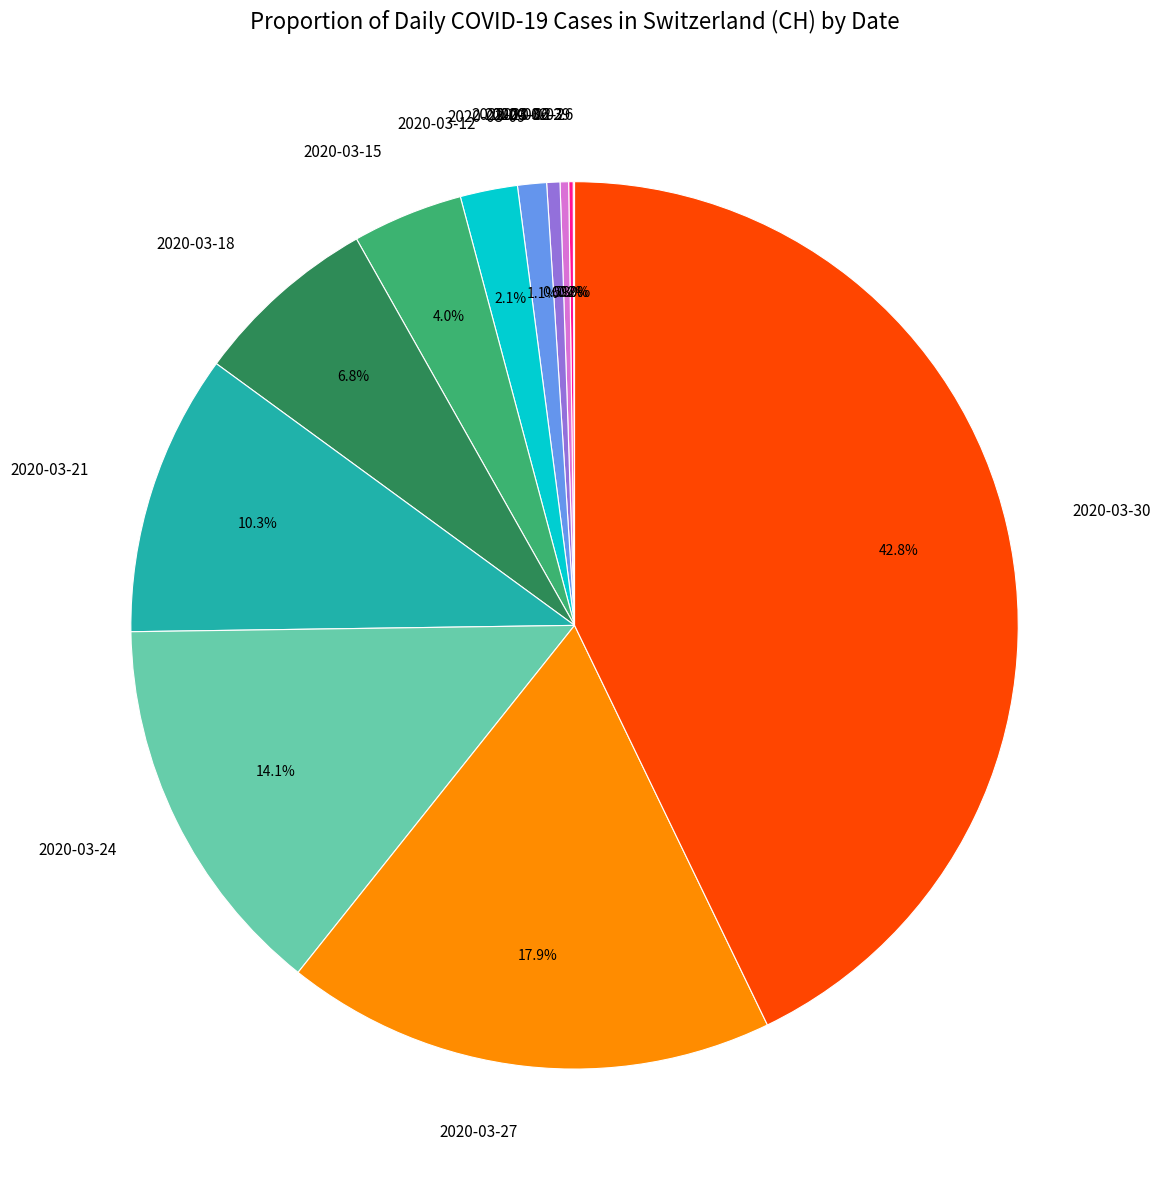

Which slice is the largest?

2020-03-30